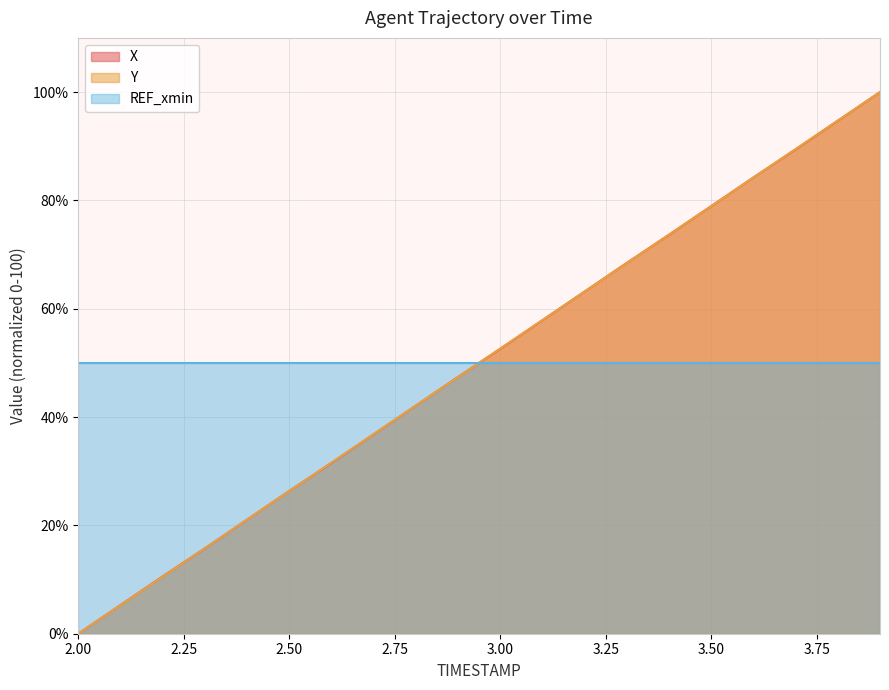

How many categories are shown in the chart?

20